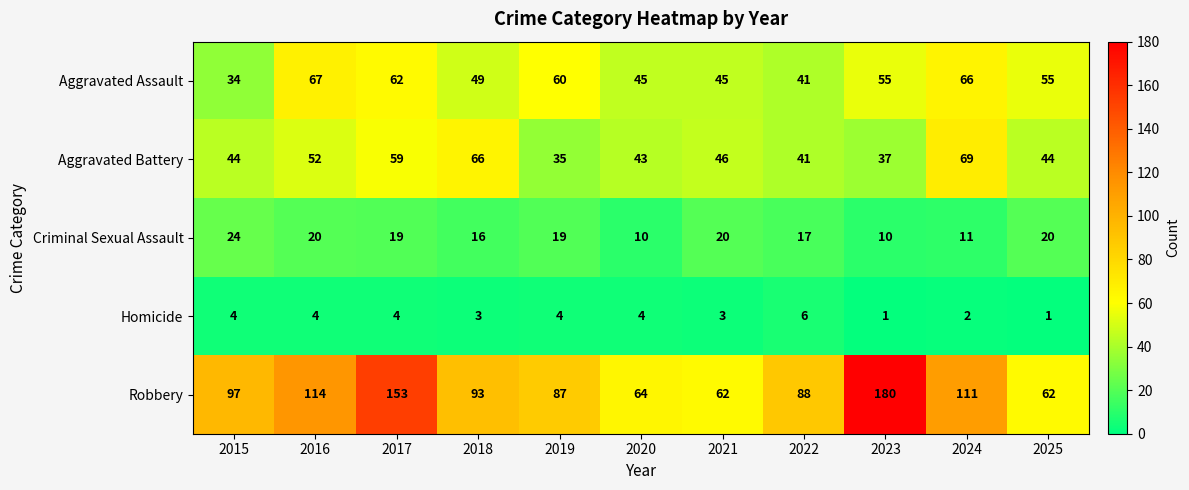

Which series has the largest total across all categories?

Robbery